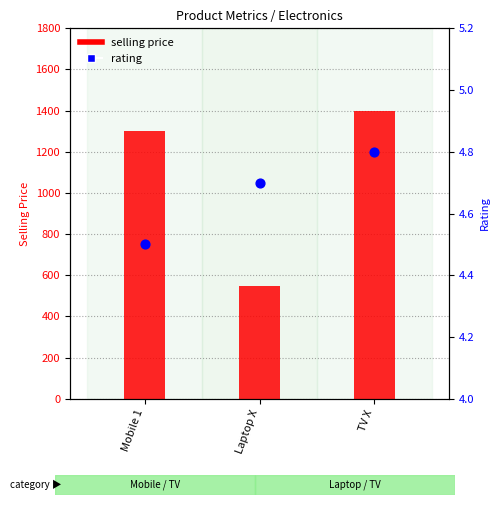

Which series contains the lowest Y value?

rating